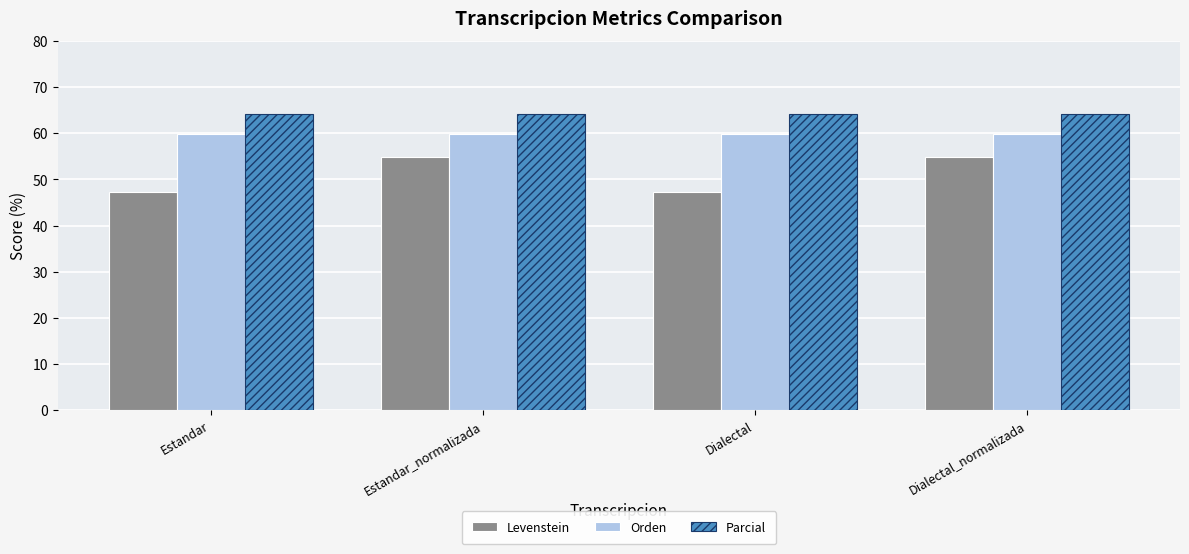

What is the value of the Levenstein bar at the 4th from the left?

54.9